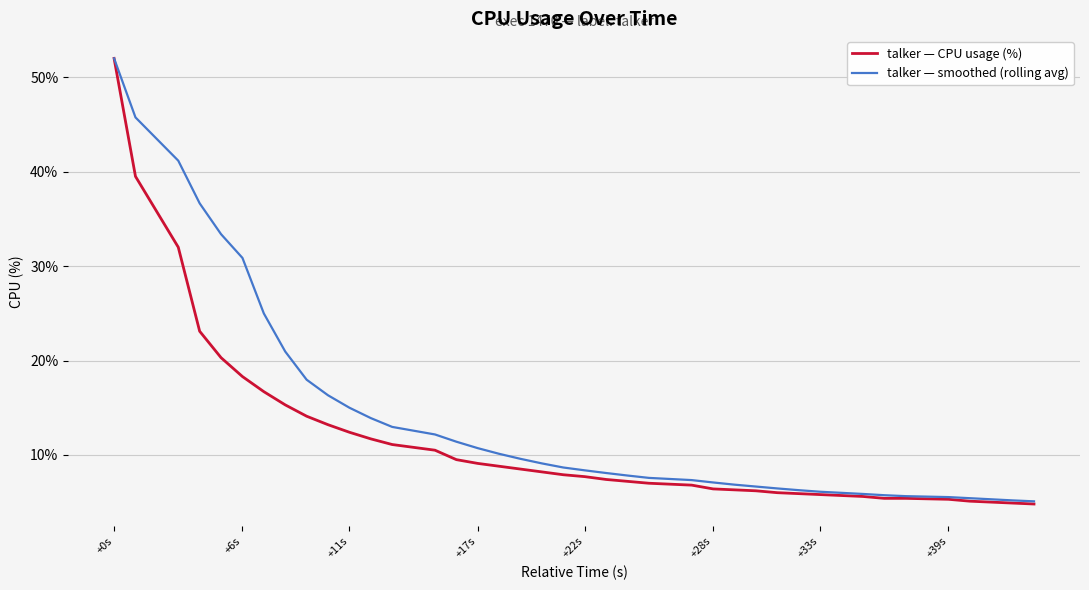

List the series in order of their overall mean, lowest first.

talker — CPU usage (%), talker — smoothed (rolling avg)